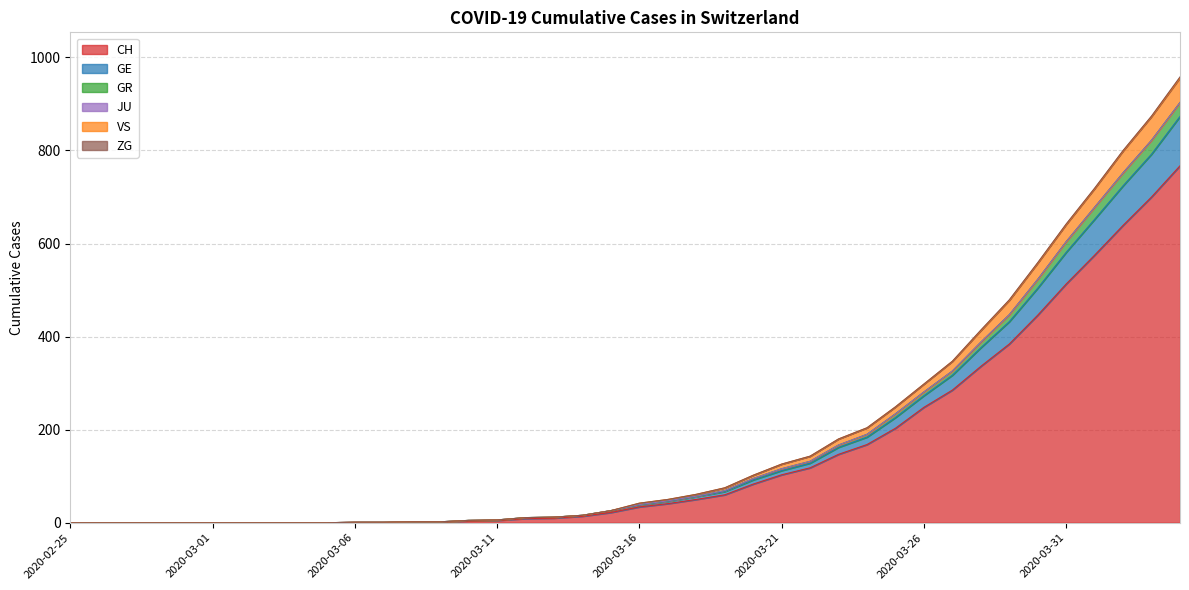

How many positive values does the GR series have?

30